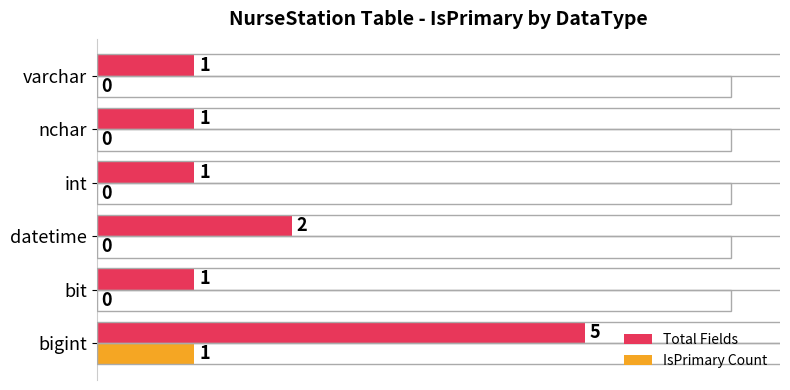

Is it true that IsPrimary Count equals 1 at bigint?

True